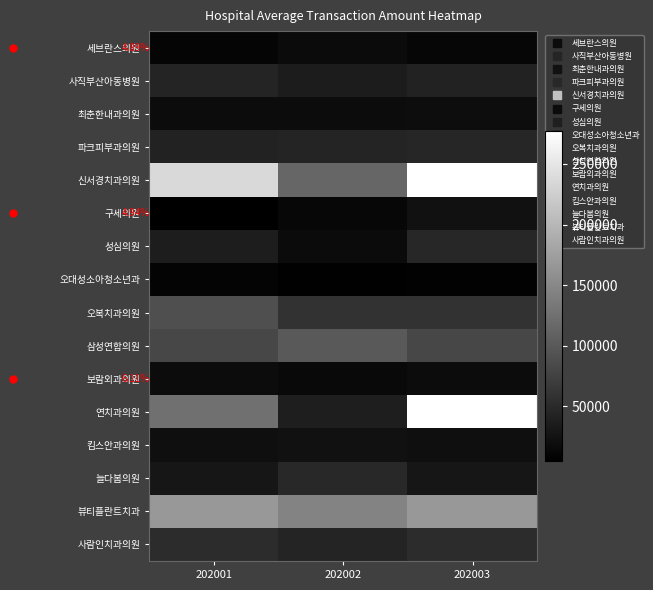

Rank the categories by 파크피부과의원 value from lowest to highest.

202001, 202002, 202003